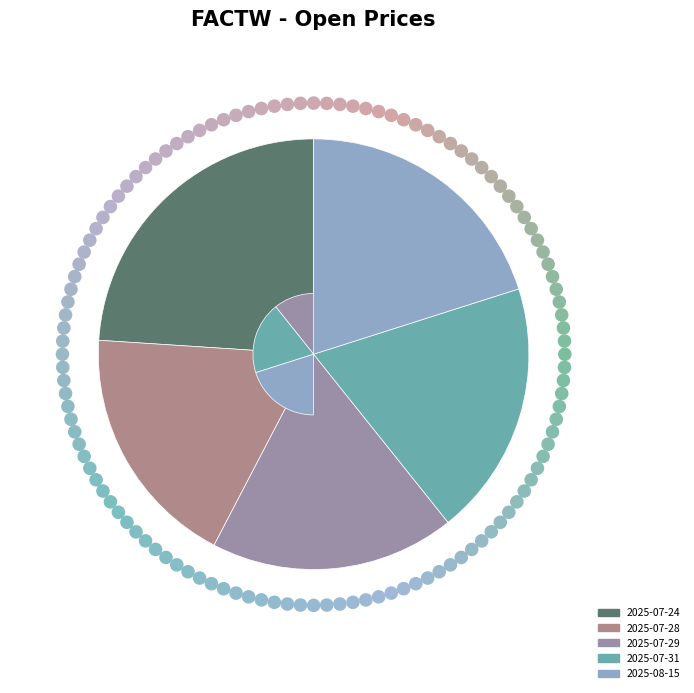

What percentage is the 2025-07-28 slice, to the nearest percent?

18%